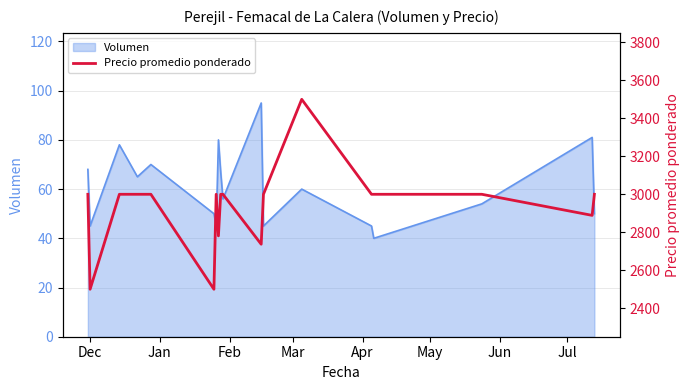

Is it true that the value at Dec is 2500?

True